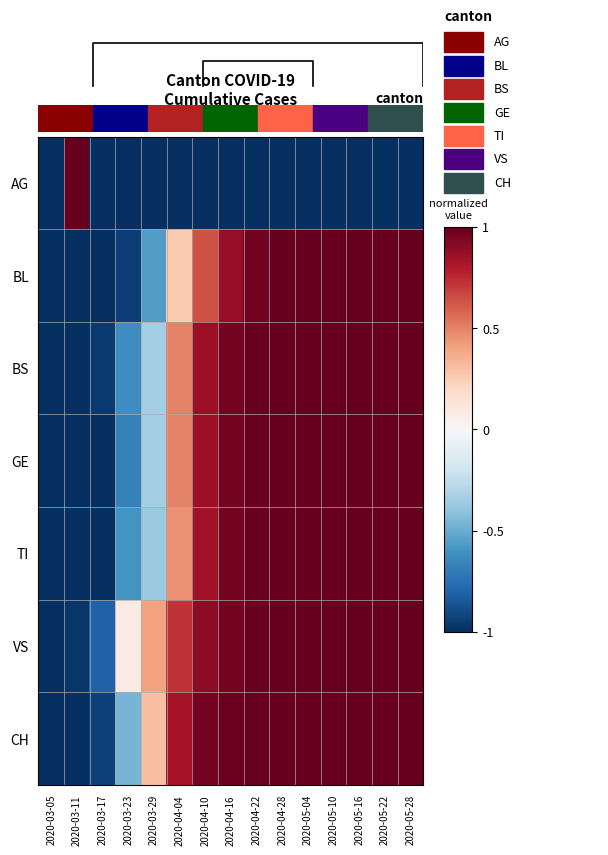

Reading left to right, list all the values displayed in this chart.

AG: 2020-03-05=-1.0	2020-03-11=1.0	2020-03-17=-1.0	2020-03-23=-1.0	2020-03-29=-1.0	2020-04-04=-1.0	2020-04-10=-1.0	2020-04-16=-1.0	2020-04-22=-1.0	2020-04-28=-1.0	2020-05-04=-1.0	2020-05-10=-1.0	2020-05-16=-1.0	2020-05-22=-1.0	2020-05-28=-1.0
BL: 2020-03-05=-1.0	2020-03-11=-1.0	2020-03-17=-1.0	2020-03-23=-0.9	2020-03-29=-0.6	2020-04-04=0.3	2020-04-10=0.6	2020-04-16=0.9	2020-04-22=1.0	2020-04-28=1.0	2020-05-04=1.0	2020-05-10=1.0	2020-05-16=1.0	2020-05-22=1.0	2020-05-28=1.0
BS: 2020-03-05=-1.0	2020-03-11=-1.0	2020-03-17=-1.0	2020-03-23=-0.6	2020-03-29=-0.3	2020-04-04=0.5	2020-04-10=0.9	2020-04-16=1.0	2020-04-22=1.0	2020-04-28=1.0	2020-05-04=1.0	2020-05-10=1.0	2020-05-16=1.0	2020-05-22=1.0	2020-05-28=1.0
GE: 2020-03-05=-1.0	2020-03-11=-1.0	2020-03-17=-1.0	2020-03-23=-0.7	2020-03-29=-0.3	2020-04-04=0.5	2020-04-10=0.9	2020-04-16=1.0	2020-04-22=1.0	2020-04-28=1.0	2020-05-04=1.0	2020-05-10=1.0	2020-05-16=1.0	2020-05-22=1.0	2020-05-28=1.0
TI: 2020-03-05=-1.0	2020-03-11=-1.0	2020-03-17=-1.0	2020-03-23=-0.6	2020-03-29=-0.4	2020-04-04=0.5	2020-04-10=0.8	2020-04-16=1.0	2020-04-22=1.0	2020-04-28=1.0	2020-05-04=1.0	2020-05-10=1.0	2020-05-16=1.0	2020-05-22=1.0	2020-05-28=1.0
VS: 2020-03-05=-1.0	2020-03-11=-1.0	2020-03-17=-0.8	2020-03-23=0.1	2020-03-29=0.4	2020-04-04=0.7	2020-04-10=0.9	2020-04-16=1.0	2020-04-22=1.0	2020-04-28=1.0	2020-05-04=1.0	2020-05-10=1.0	2020-05-16=1.0	2020-05-22=1.0	2020-05-28=1.0
CH: 2020-03-05=-1.0	2020-03-11=-1.0	2020-03-17=-0.9	2020-03-23=-0.5	2020-03-29=0.3	2020-04-04=0.8	2020-04-10=1.0	2020-04-16=1.0	2020-04-22=1.0	2020-04-28=1.0	2020-05-04=1.0	2020-05-10=1.0	2020-05-16=1.0	2020-05-22=1.0	2020-05-28=1.0